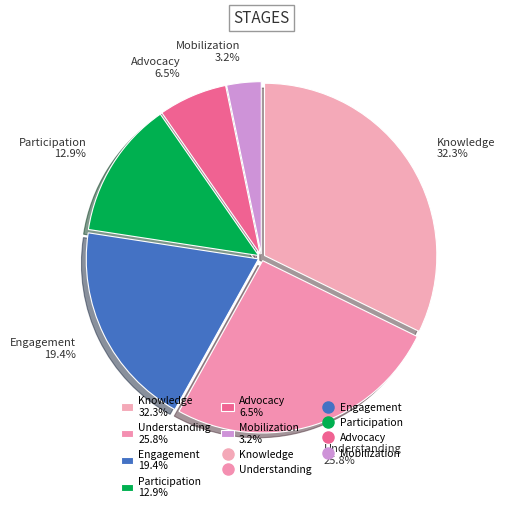

The Understanding slice represents 35% of the pie. True or false?

False